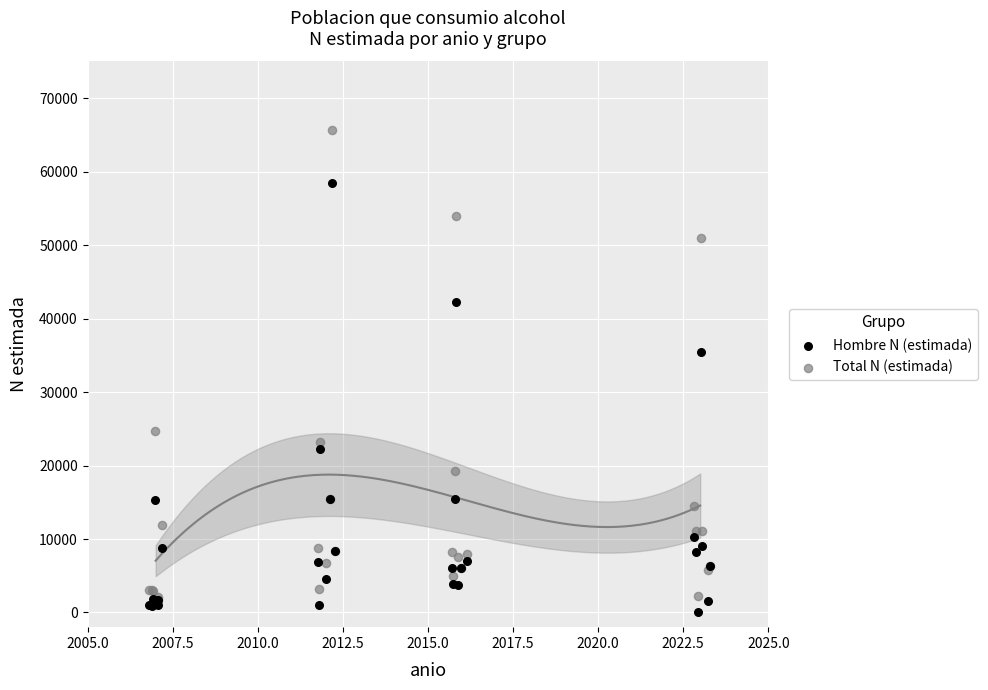

Which series contains the lowest Y value?

Hombre N (estimada)